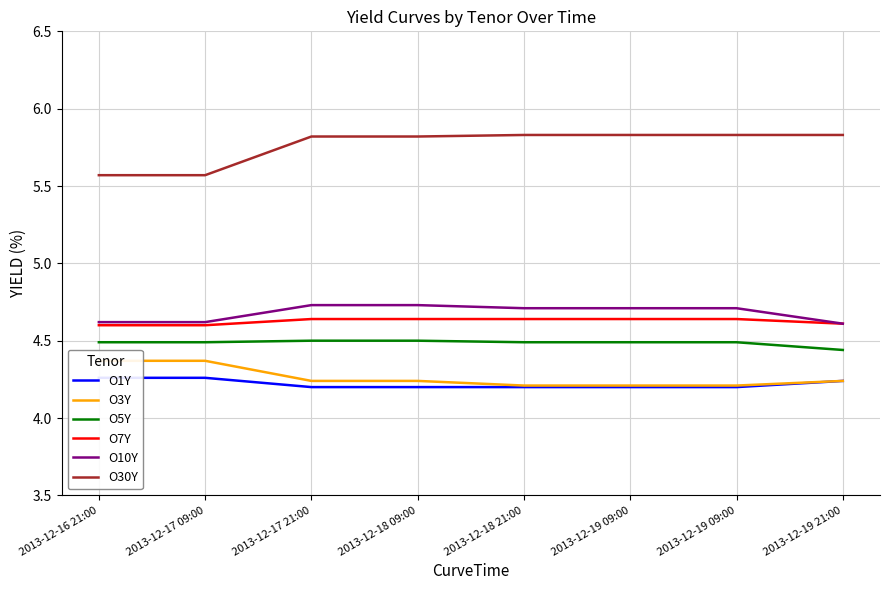

What are all the series names shown in the legend?

O1Y, O3Y, O5Y, O7Y, O10Y, O30Y